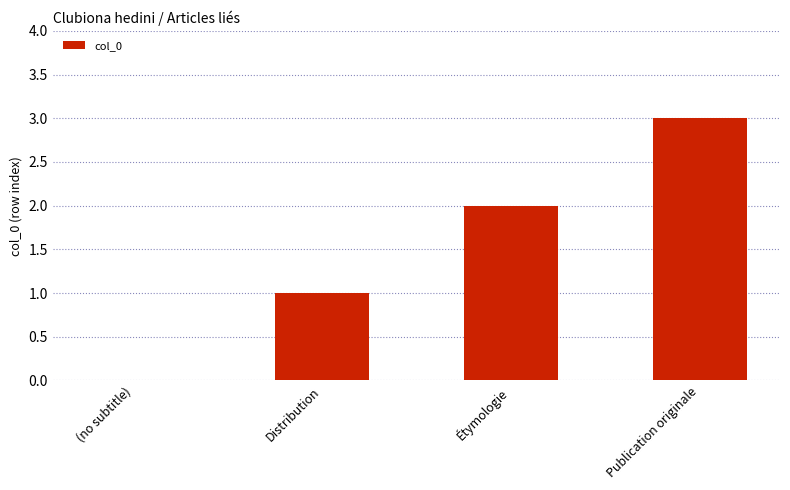

Between (no subtitle) and Distribution, which is larger?

Distribution